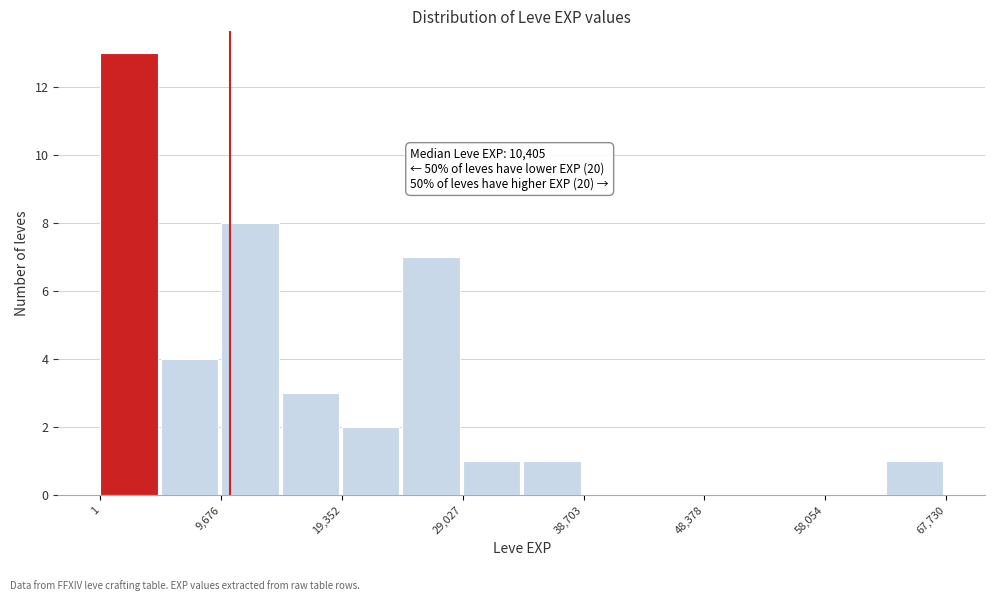

Which range on the x-axis has the tallest bar?

0 to 5000